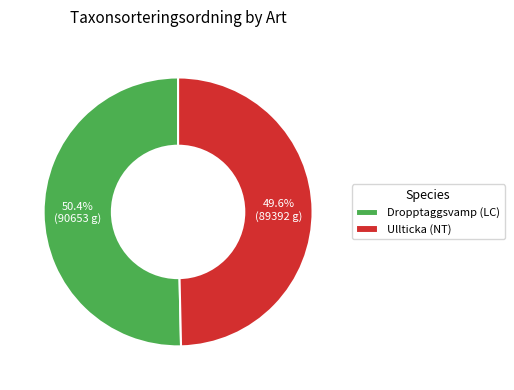

Which slice is the smallest?

Ullticka (NT)